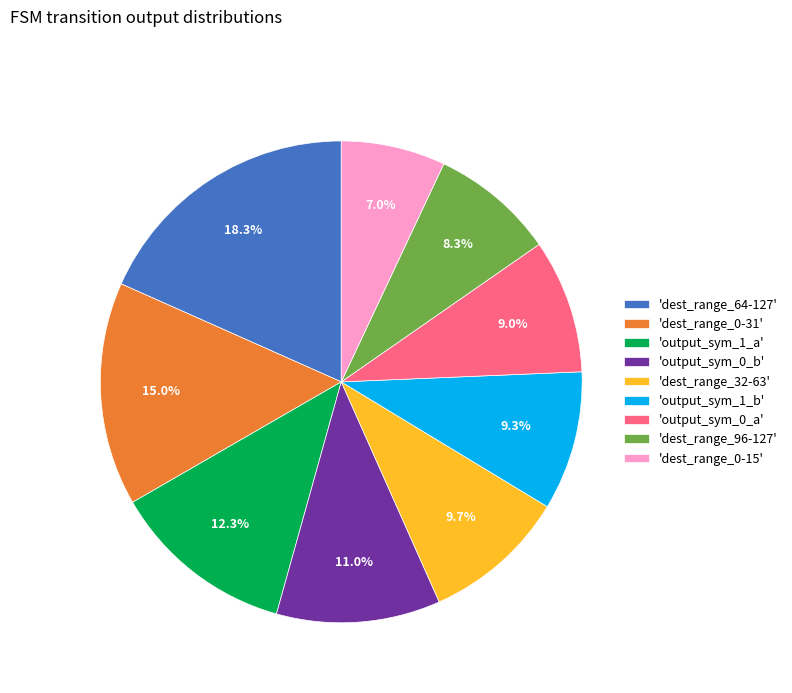

What percentage do 'output_sym_1_a' and 'dest_range_0-31' together represent?

27.3%